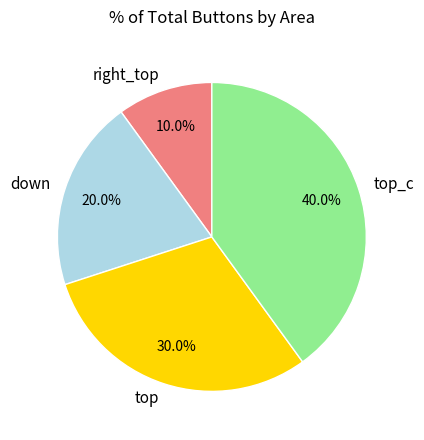

Do top_c and down together represent more than half of the pie?

Yes